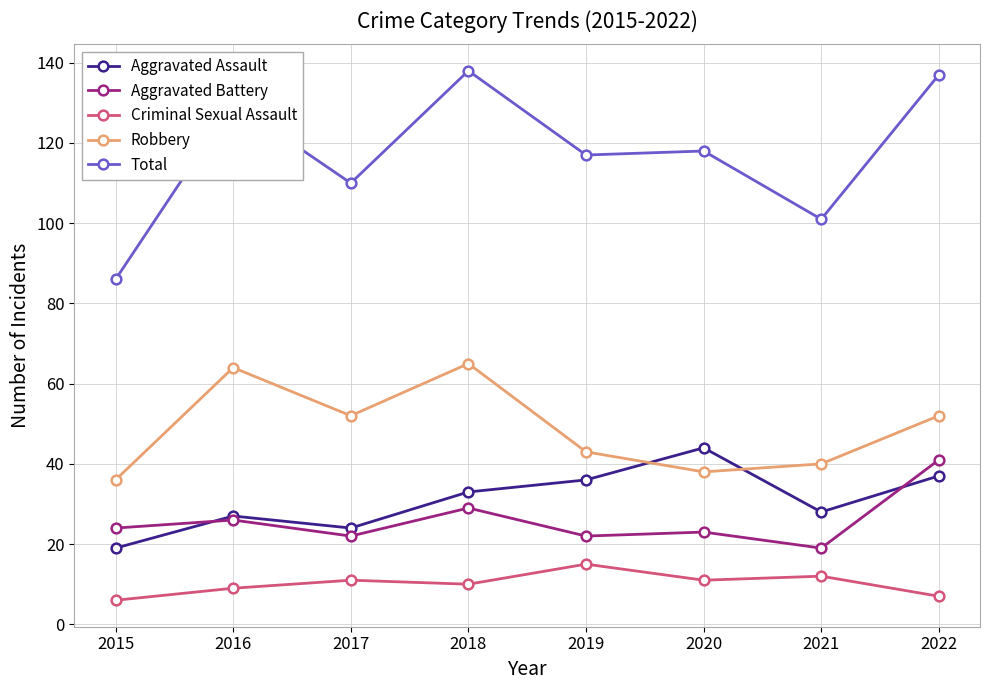

What is the spread (max minus min) of values at 2019?

102